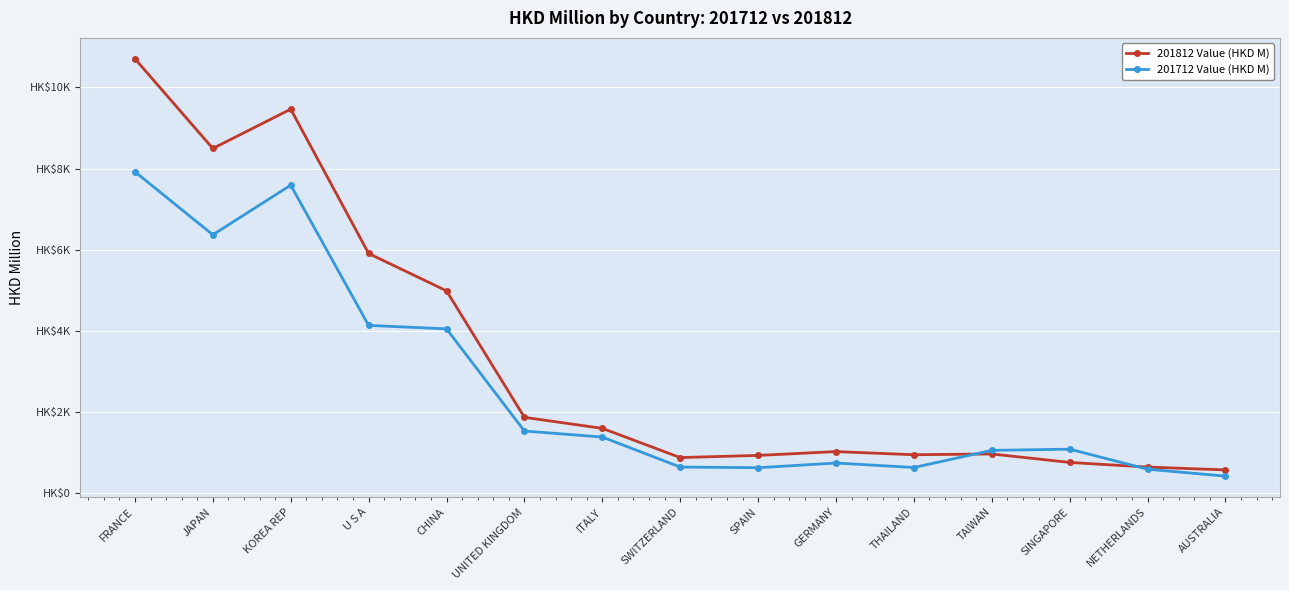

What is the smallest value displayed?

420.5